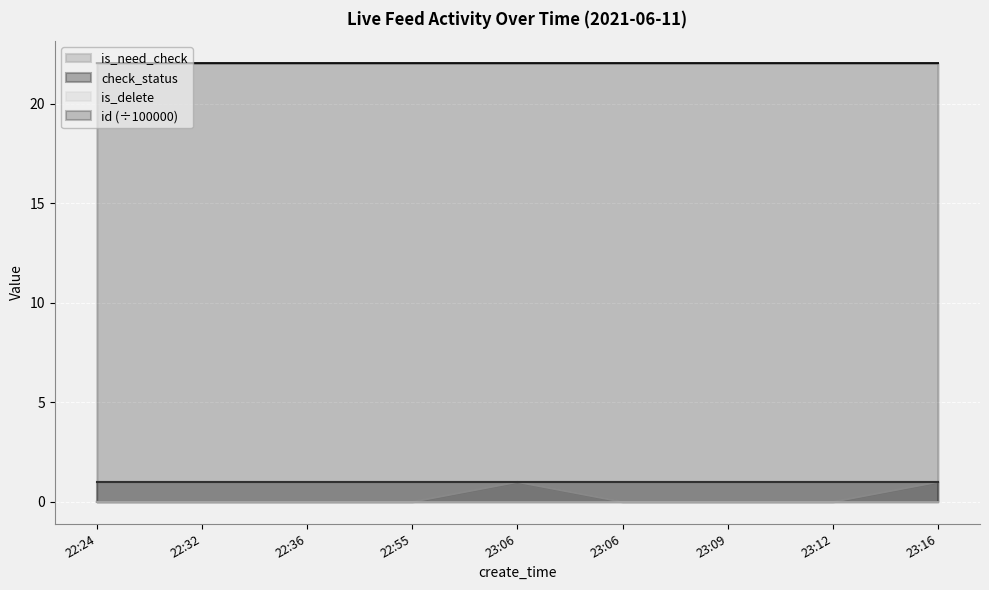

What is the difference between the maximum and minimum values in the is_need_check series?

1.0